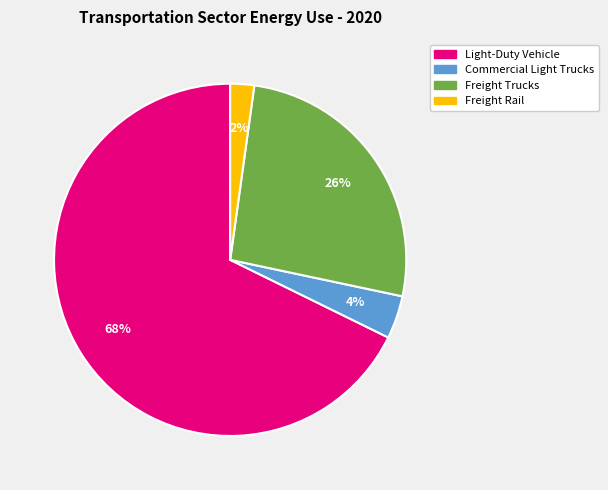

Between Freight Rail and Freight Trucks, which is larger?

Freight Trucks